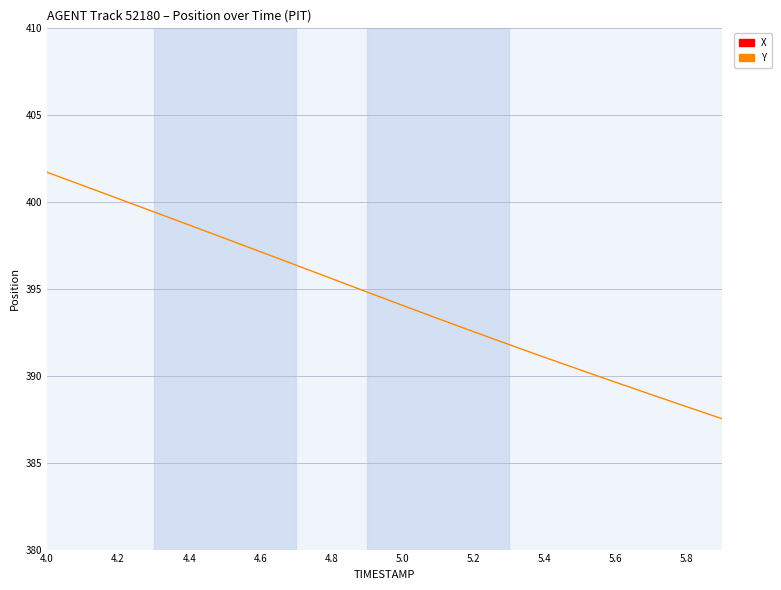

Read the X value at 5.0.

1605.6